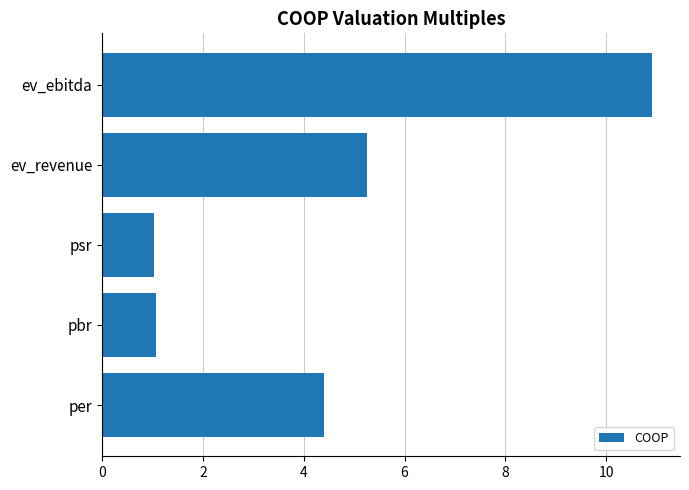

What is the sum of all values?

22.7